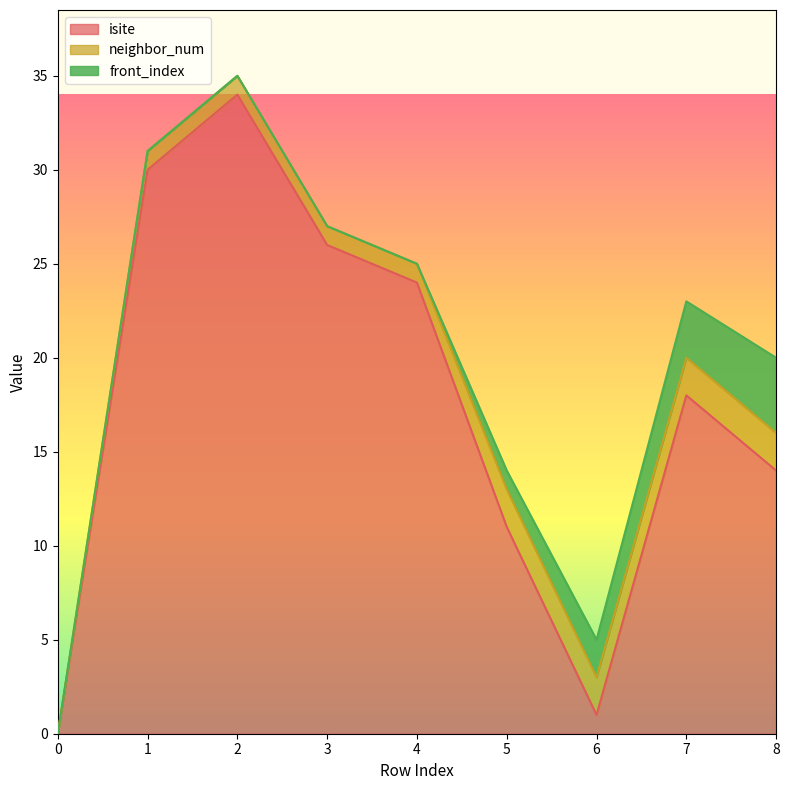

At how many categories does at least one series exceed 27?

2